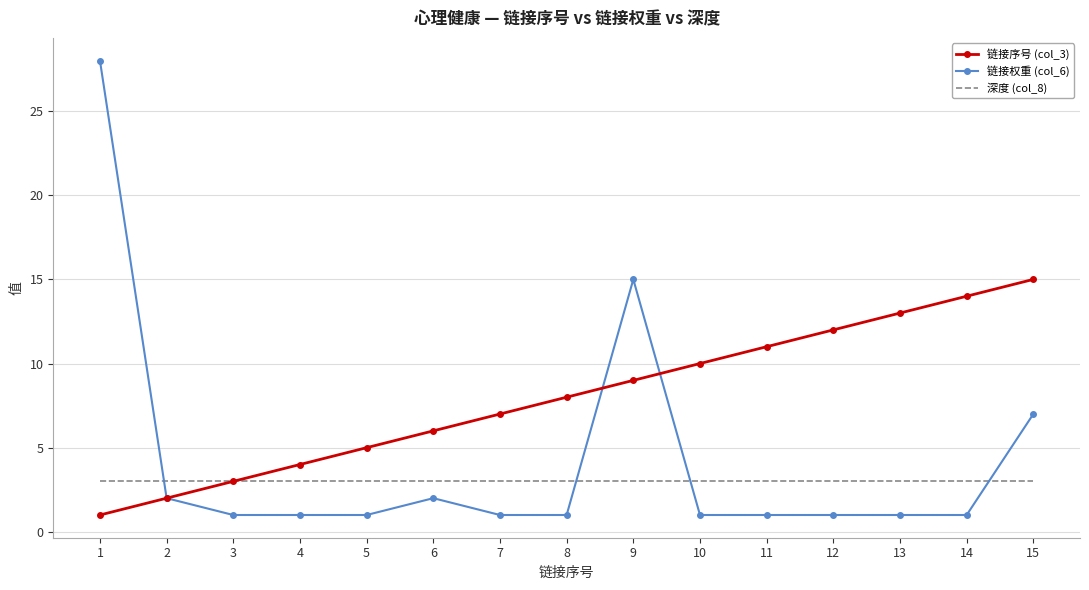

Rank the series by their maximum value, from highest to lowest.

链接权重 (col_6), 链接序号 (col_3), 深度 (col_8)